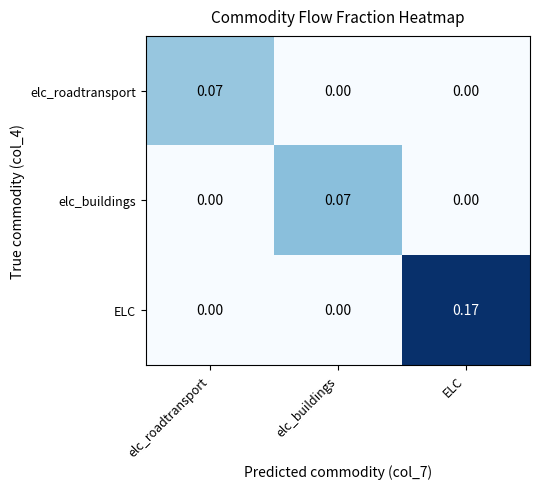

Is the value of elc_buildings at elc_roadtransport greater than the value of ELC at ELC?

No